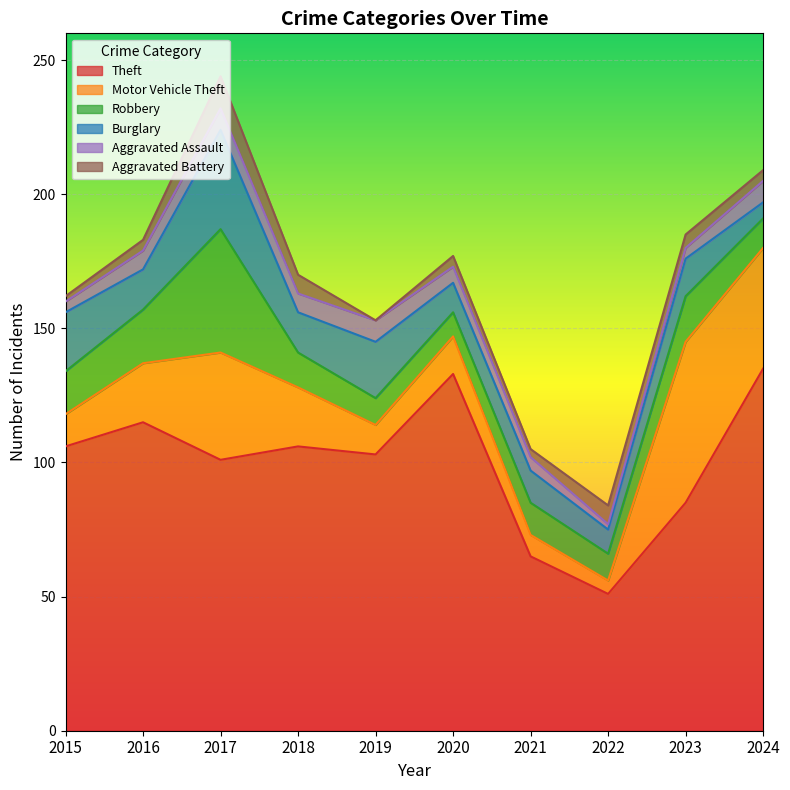

How many lines are shown in the chart?

6